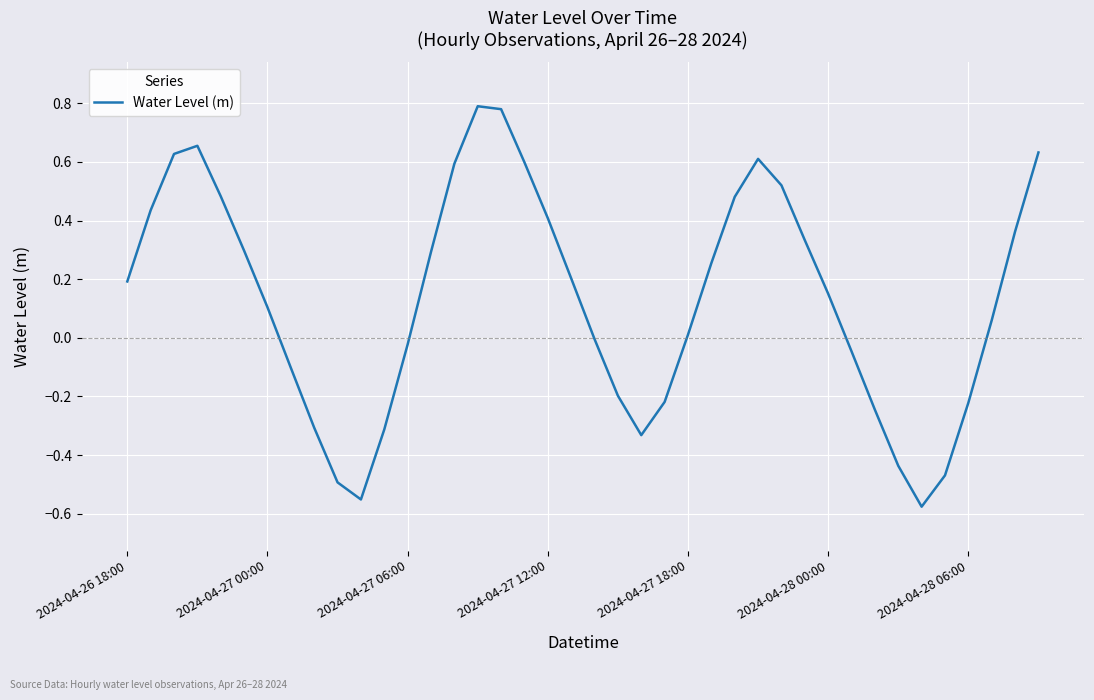

True or false: there are more than 1 points higher than both neighbors.

True